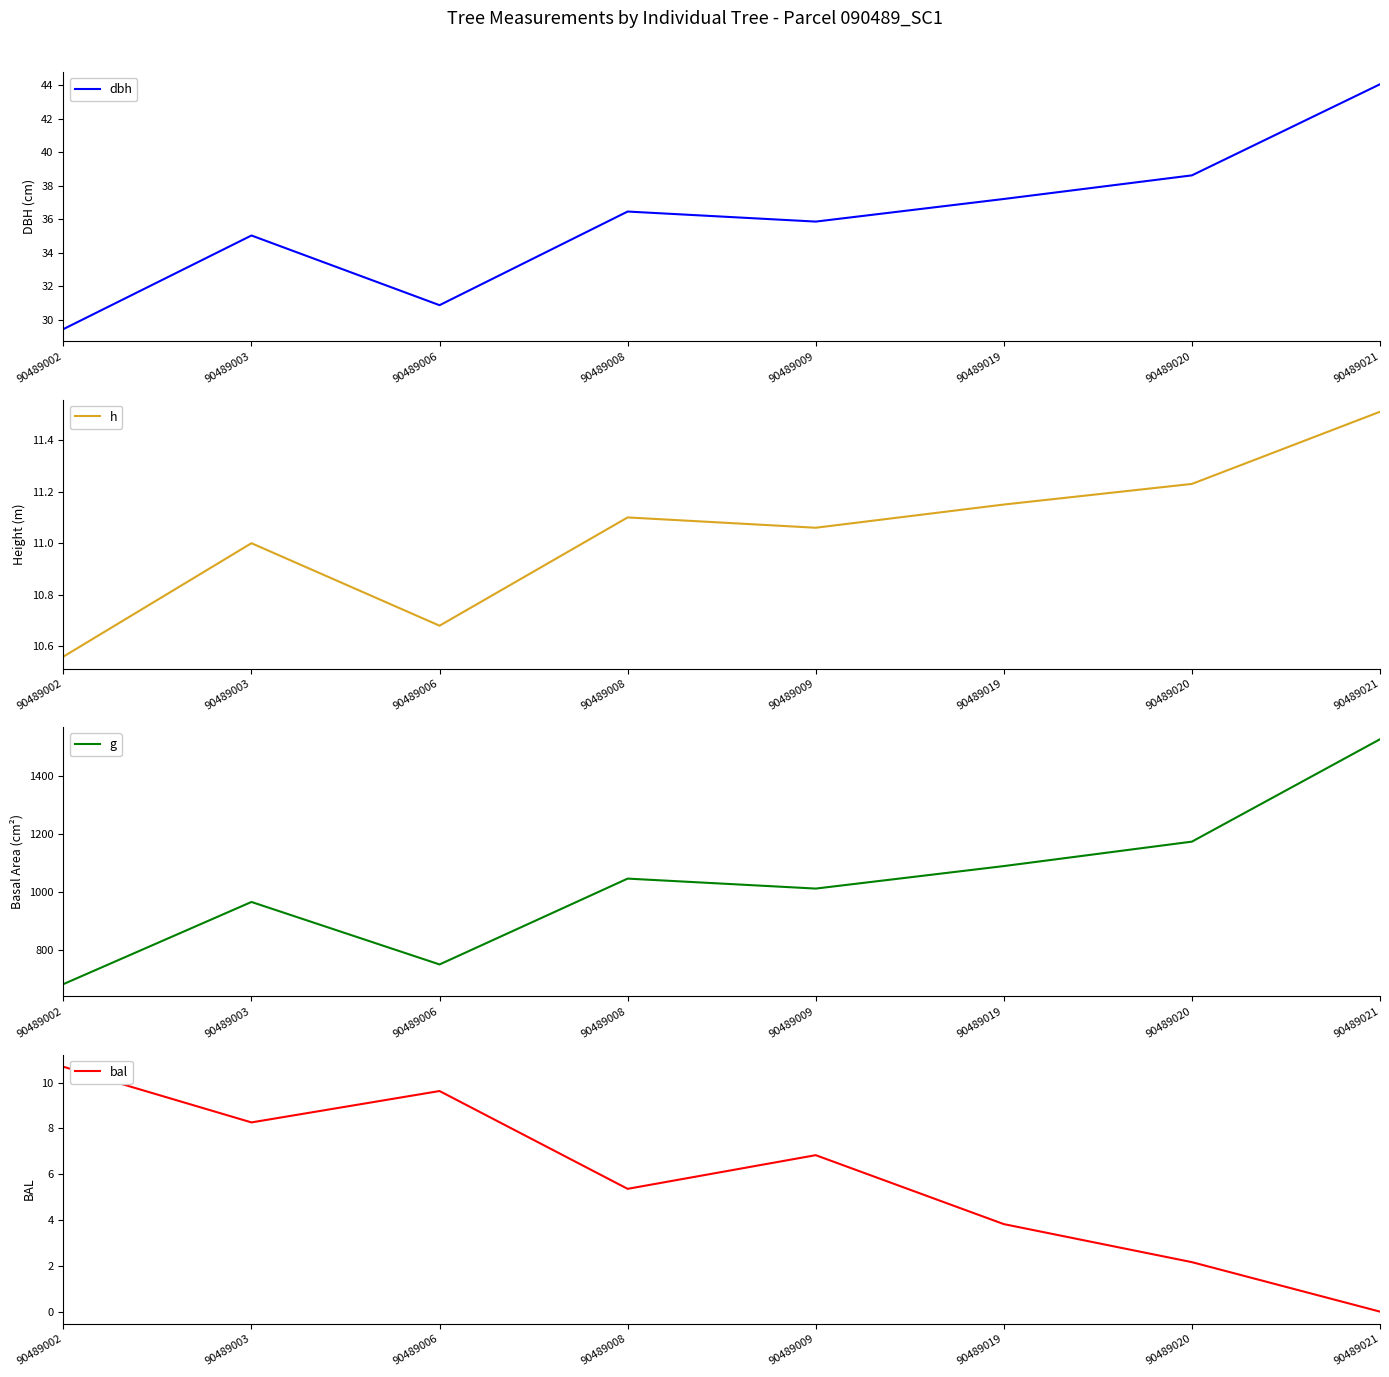

Is the value of bal at 90489003 greater than the value of dbh at 90489008?

No